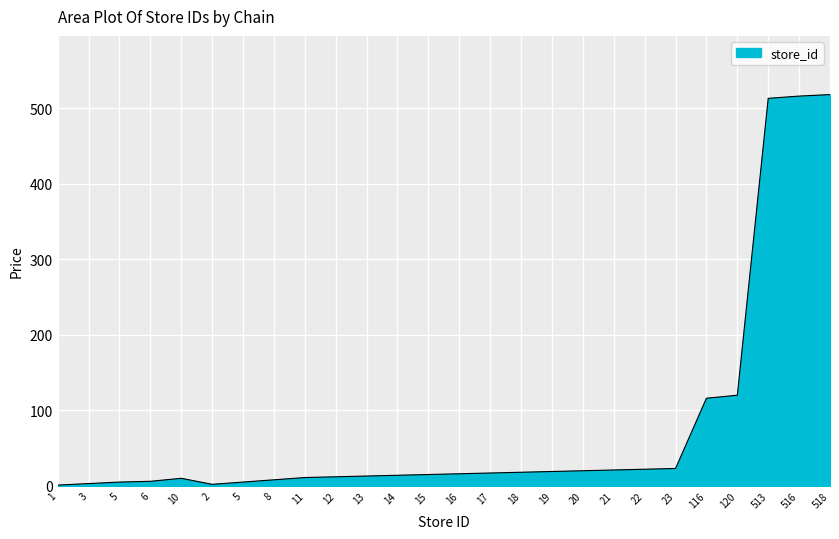

Does the chart have visible grid lines?

Yes